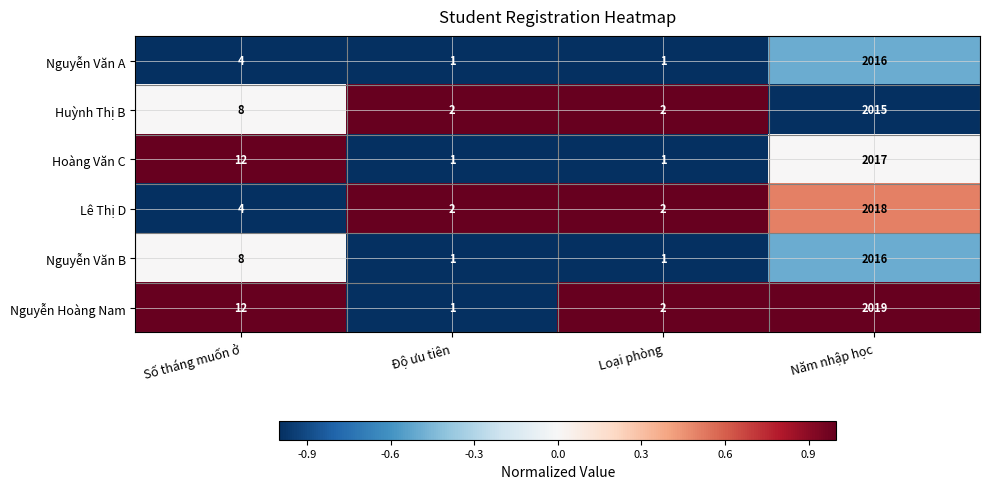

The Hoàng Văn C series shows 2017 at Năm nhập học. True or false?

True